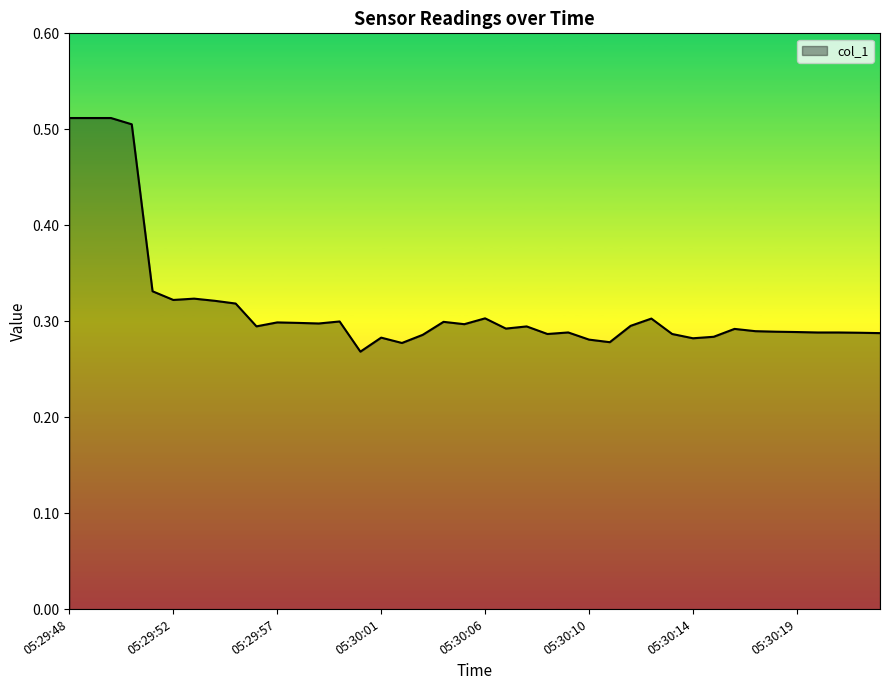

How many lines are shown in the chart?

1